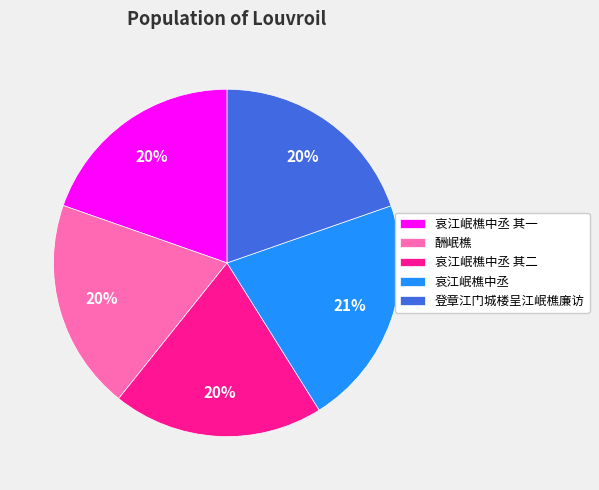

Does 登章江门城楼呈江岷樵廉访 account for over 50% of the chart?

No